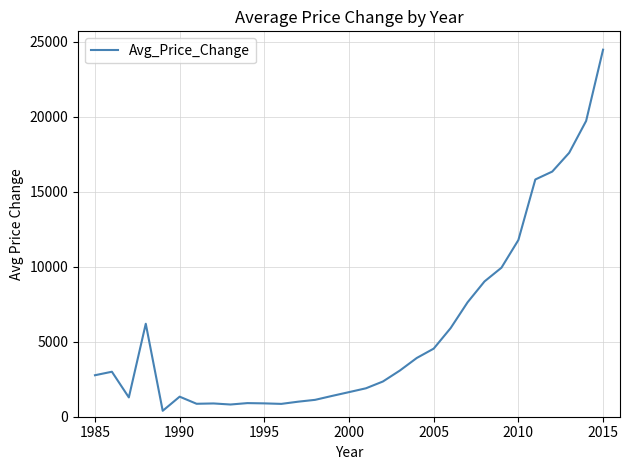

What is the difference between the maximum and minimum values?

24080.5